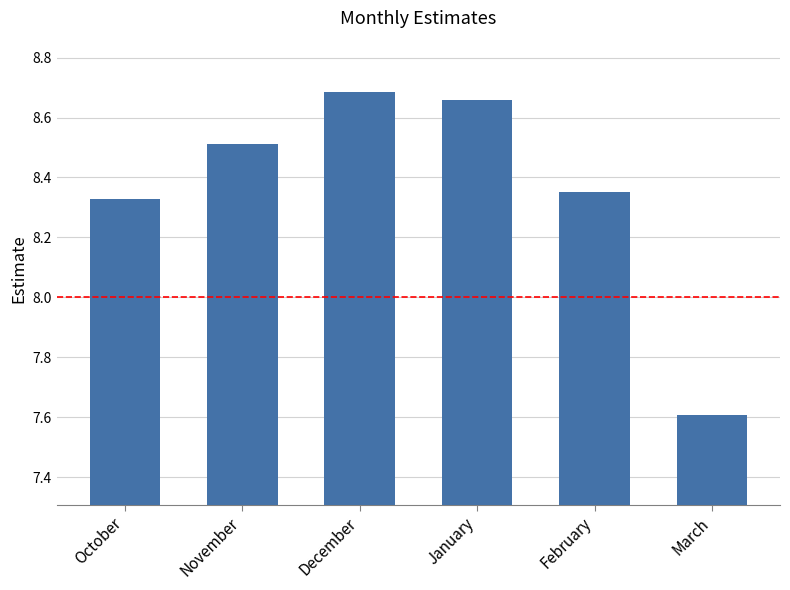

Which has a higher value, October or January?

January